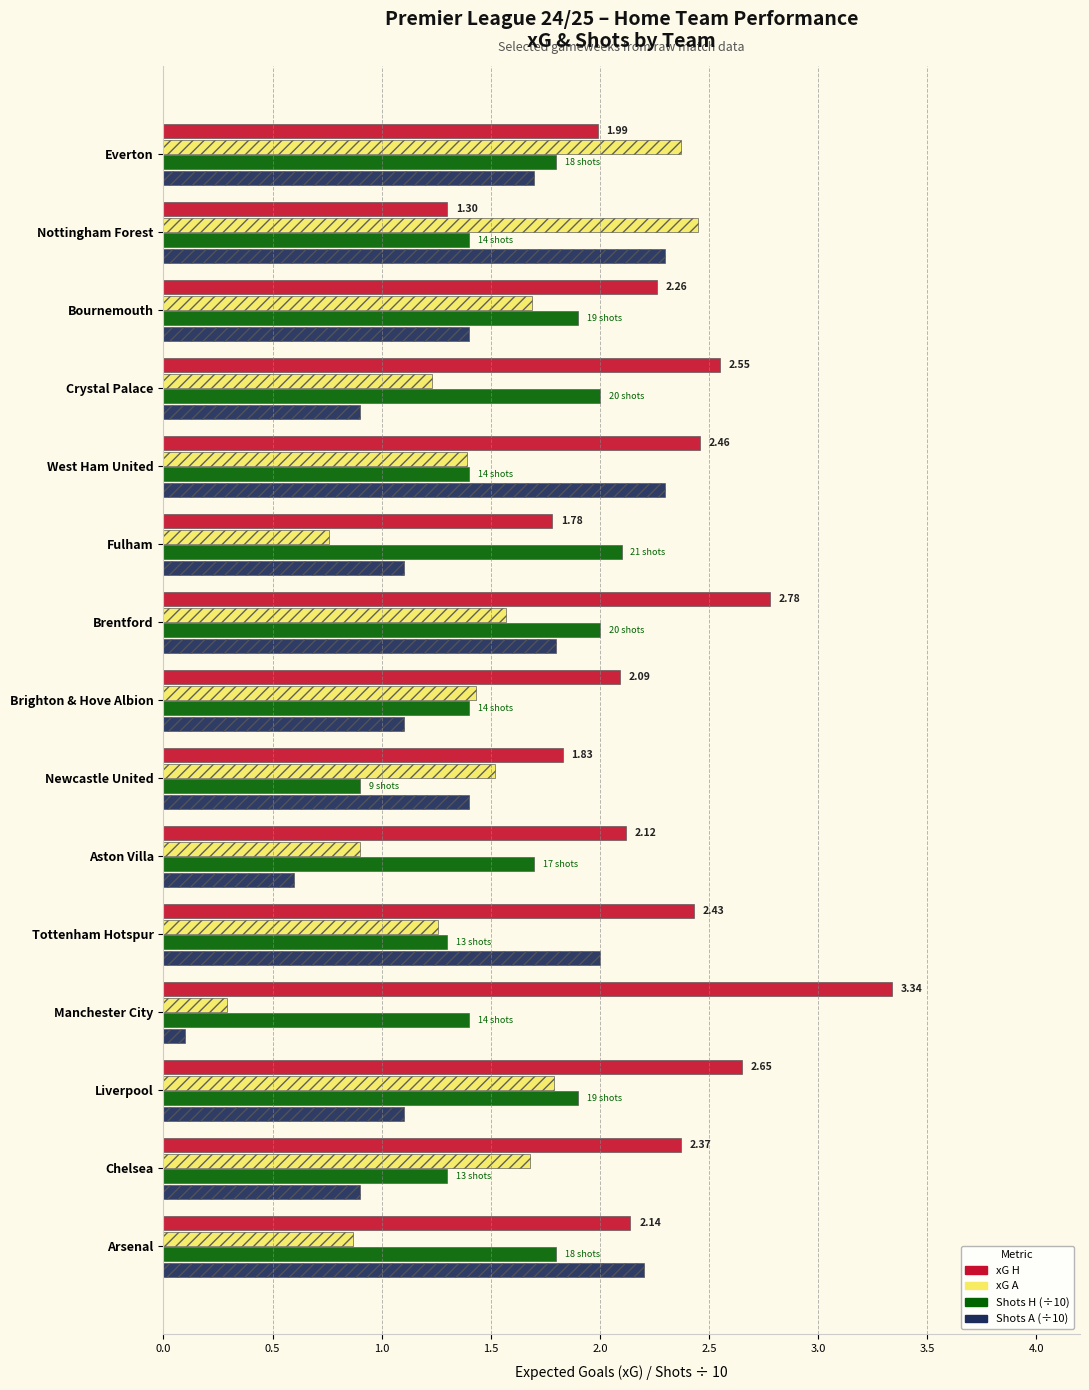

What is the difference between the second highest and minimum values in the Shots A (÷10) series?

2.2